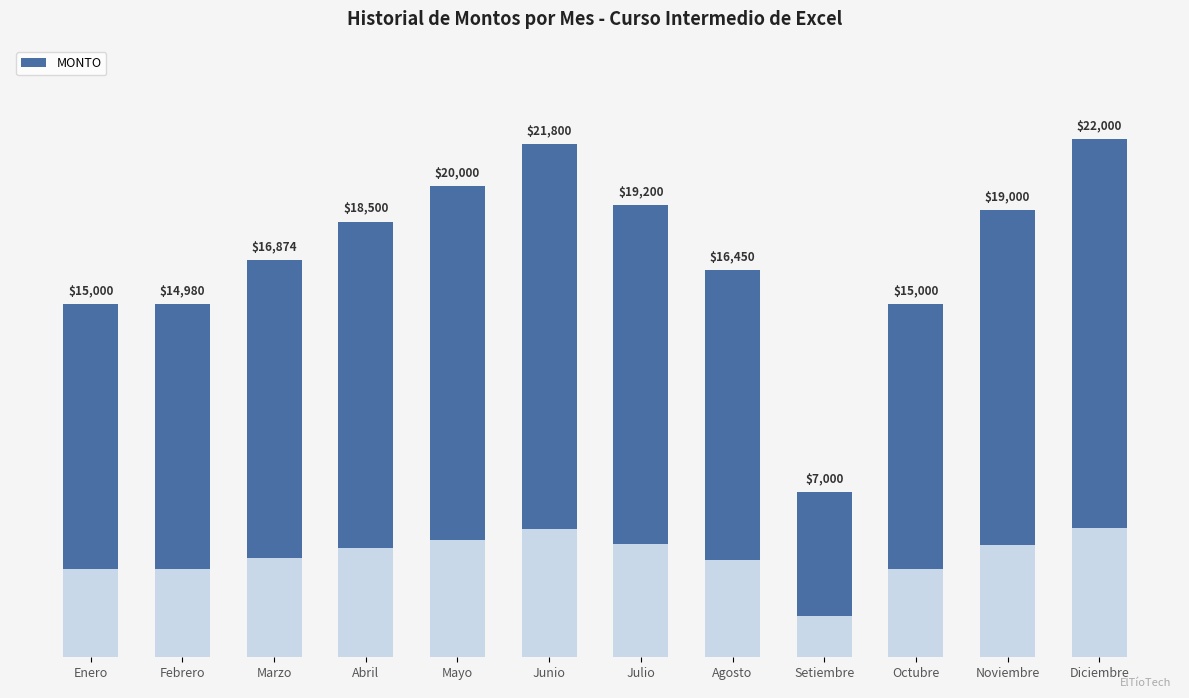

Is it true that the value at Setiembre is 7000?

True